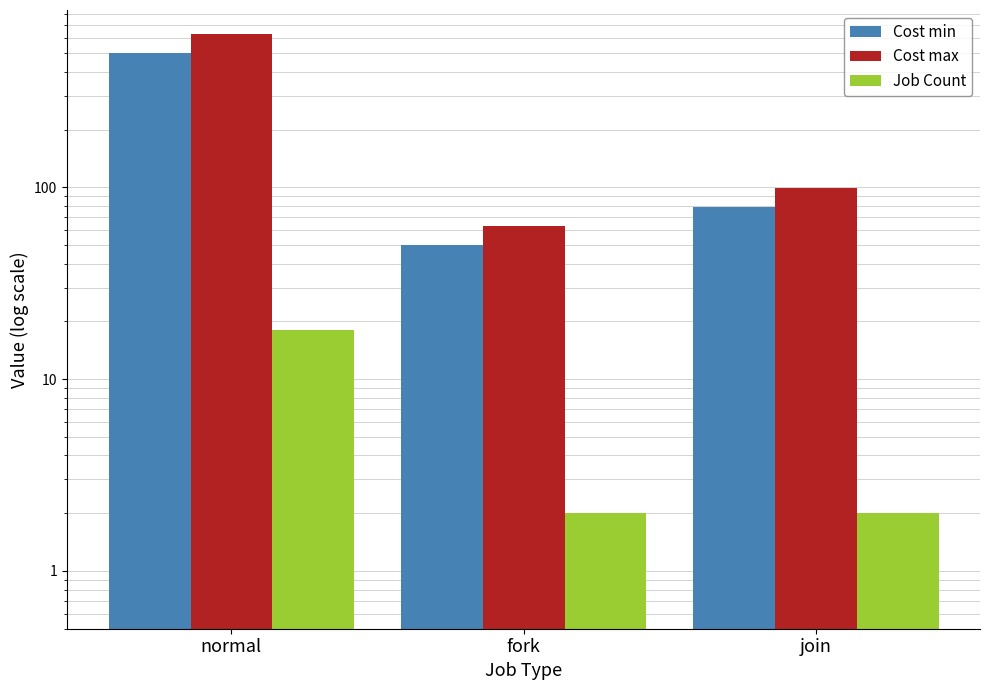

What is the sum of the Cost max values at join and fork?

162